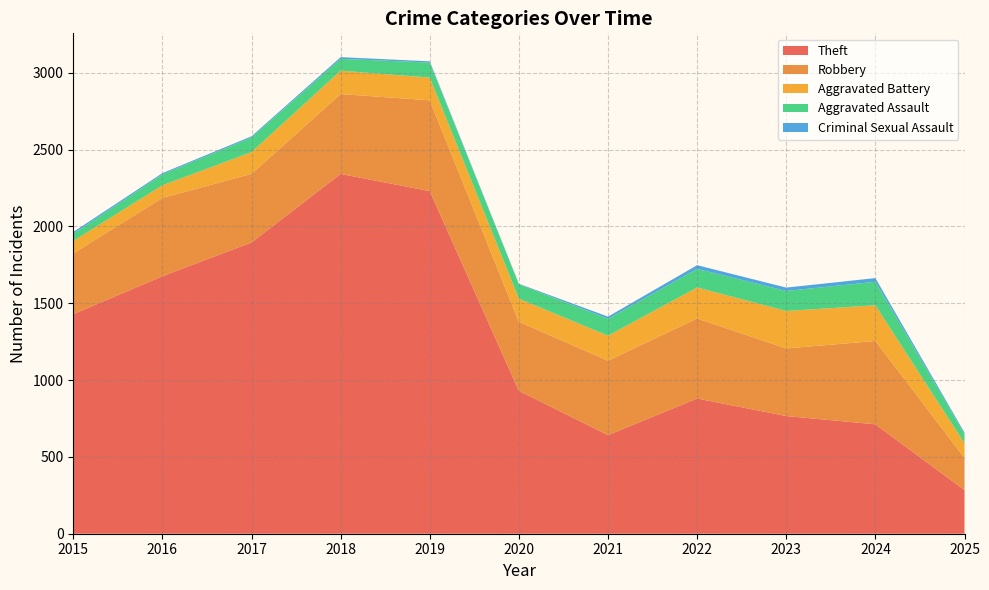

Reading left to right, extract all data points from this chart.

Theft: 2015=1429	2016=1676	2017=1896	2018=2342	2019=2230	2020=930	2021=642	2022=880	2023=766	2024=712	2025=284
Robbery: 2015=395	2016=510	2017=446	2018=520	2019=591	2020=450	2021=484	2022=521	2023=440	2024=543	2025=209
Aggravated Battery: 2015=82	2016=82	2017=142	2018=152	2019=148	2020=150	2021=163	2022=202	2023=244	2024=232	2025=96
Aggravated Assault: 2015=46	2016=71	2017=95	2018=77	2019=98	2020=94	2021=110	2022=121	2023=130	2024=153	2025=60
Criminal Sexual Assault: 2015=12	2016=8	2017=8	2018=11	2019=8	2020=3	2021=14	2022=24	2023=22	2024=24	2025=9